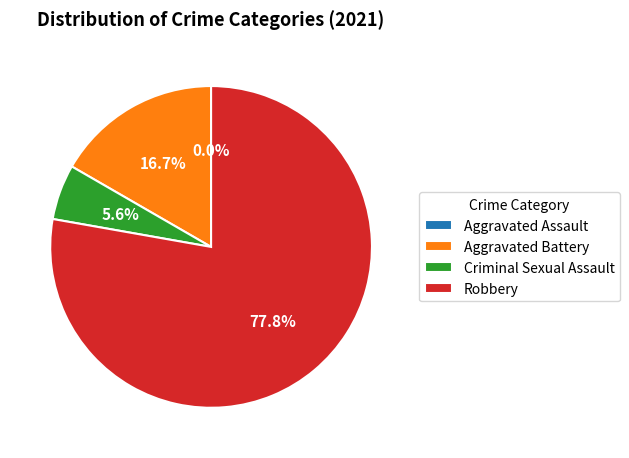

To the nearest percent, what is the difference between the Criminal Sexual Assault and Aggravated Assault slice percentages?

6%